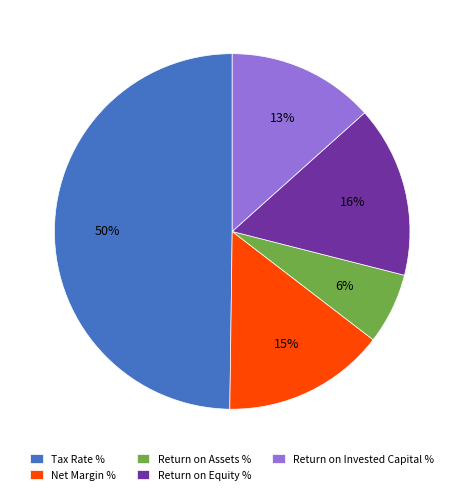

Is Return on Invested Capital % the majority of the pie?

No